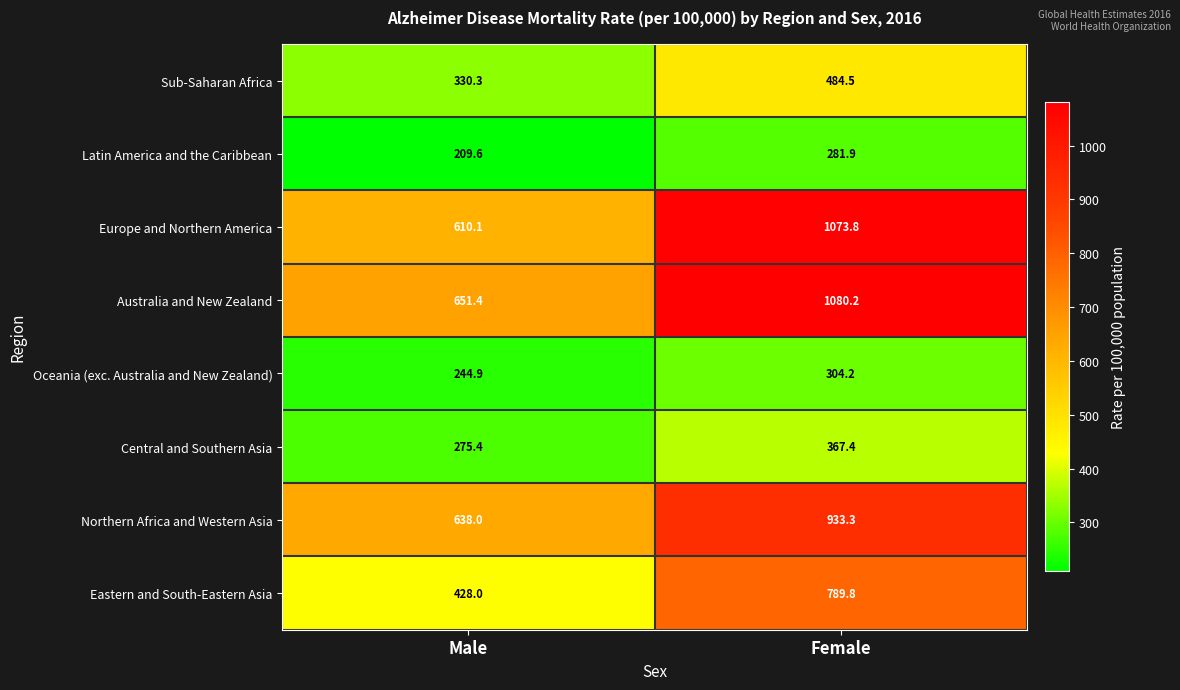

How many values in the Central and Southern Asia series are below 367?

1